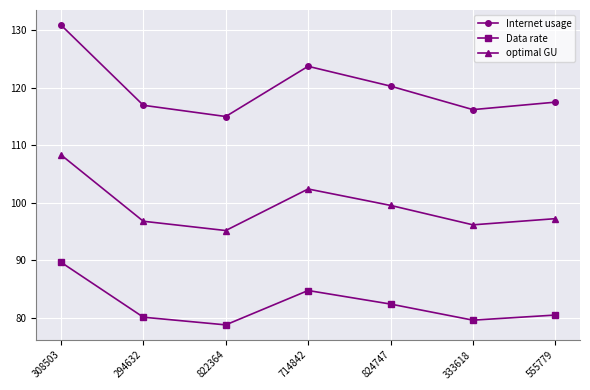

Reading left to right, extract all data points from this chart.

Internet usage: 308503=130.9	294632=117.0	822364=115.0	714842=123.7	824747=120.3	333618=116.2	555779=117.5
Data rate: 308503=89.6	294632=80.1	822364=78.7	714842=84.7	824747=82.3	333618=79.5	555779=80.4
optimal GU: 308503=108.3	294632=96.8	822364=95.1	714842=102.4	824747=99.5	333618=96.1	555779=97.2